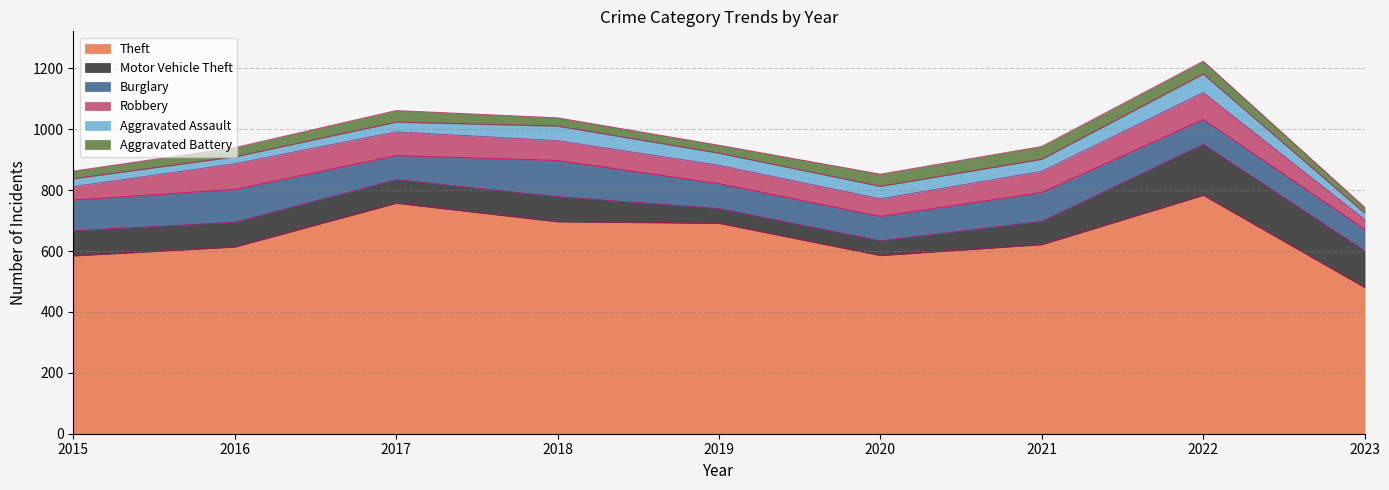

What is the value of the Robbery point at the 9th from the left?

32